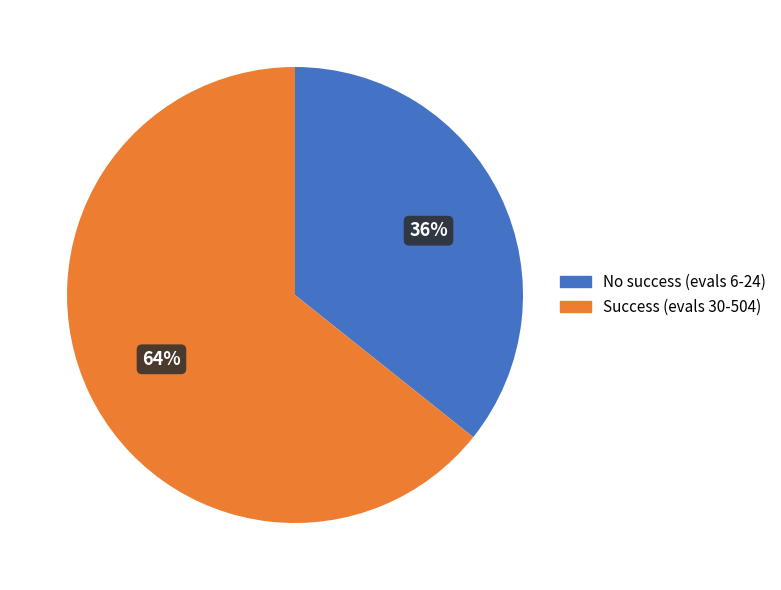

Rank the categories by value from highest to lowest.

Success (evals 30-504), No success (evals 6-24)